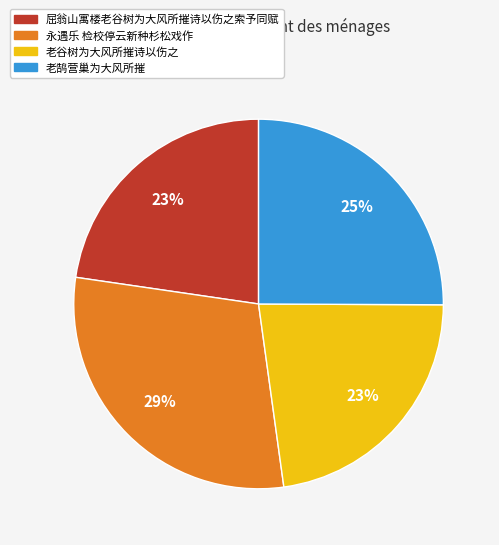

Count the number of slices in the pie.

4